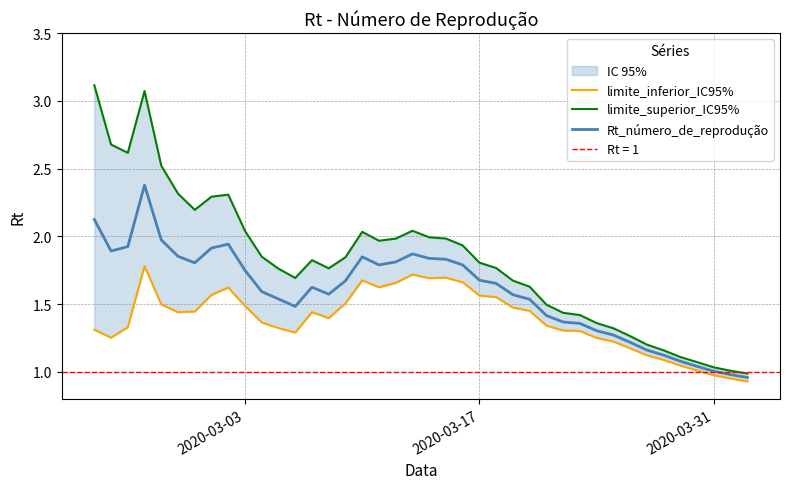

Reading left to right, transcribe all the data shown in this chart.

limite_inferior_IC95%: 1.3	1.3	1.3	1.8	1.5	1.4	1.4	1.6	1.6	1.5	1.4	1.3	1.3	1.4	1.4	1.5	1.7	1.6	1.7	1.7	1.7	1.7	1.7	1.6	1.6	1.5	1.5	1.3	1.3	1.3	1.3	1.2	1.2	1.1	1.1	1.0	1.0	1.0	1.0	0.9
limite_superior_IC95%: 3.1	2.7	2.6	3.1	2.5	2.3	2.2	2.3	2.3	2.0	1.9	1.8	1.7	1.8	1.8	1.8	2.0	2.0	2.0	2.0	2.0	2.0	1.9	1.8	1.8	1.7	1.6	1.5	1.4	1.4	1.4	1.3	1.3	1.2	1.2	1.1	1.1	1.0	1.0	1.0
Rt_número_de_reprodução: 2.1	1.9	1.9	2.4	2.0	1.9	1.8	1.9	1.9	1.7	1.6	1.5	1.5	1.6	1.6	1.7	1.8	1.8	1.8	1.9	1.8	1.8	1.8	1.7	1.7	1.6	1.5	1.4	1.4	1.4	1.3	1.3	1.2	1.2	1.1	1.1	1.0	1.0	1.0	1.0